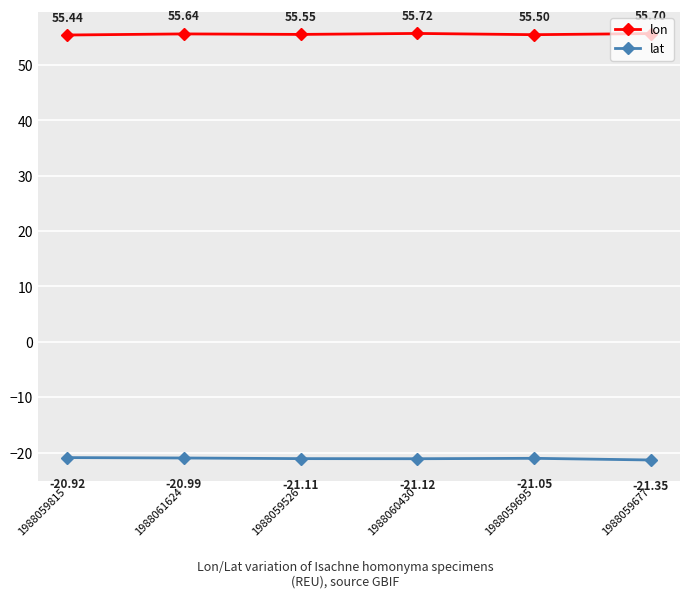

True or false: lat and lon intersect in this chart.

False